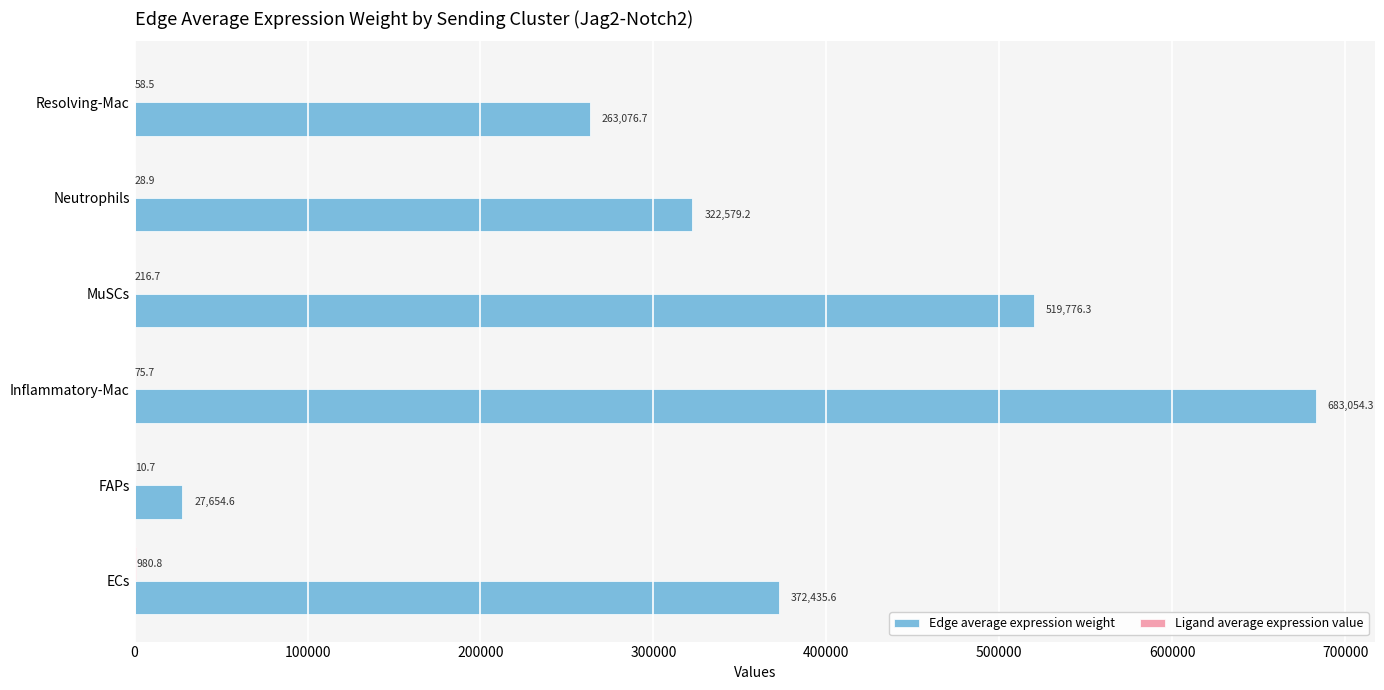

What is the total value across all series at Neutrophils?

322608.1